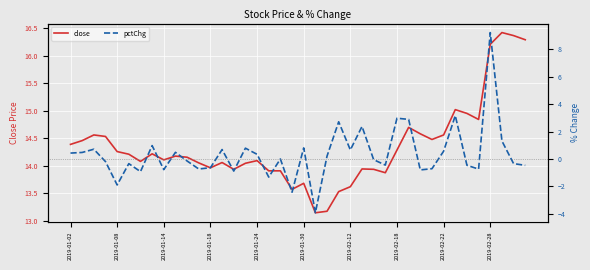

Which series has the widest spread of values?

pctChg